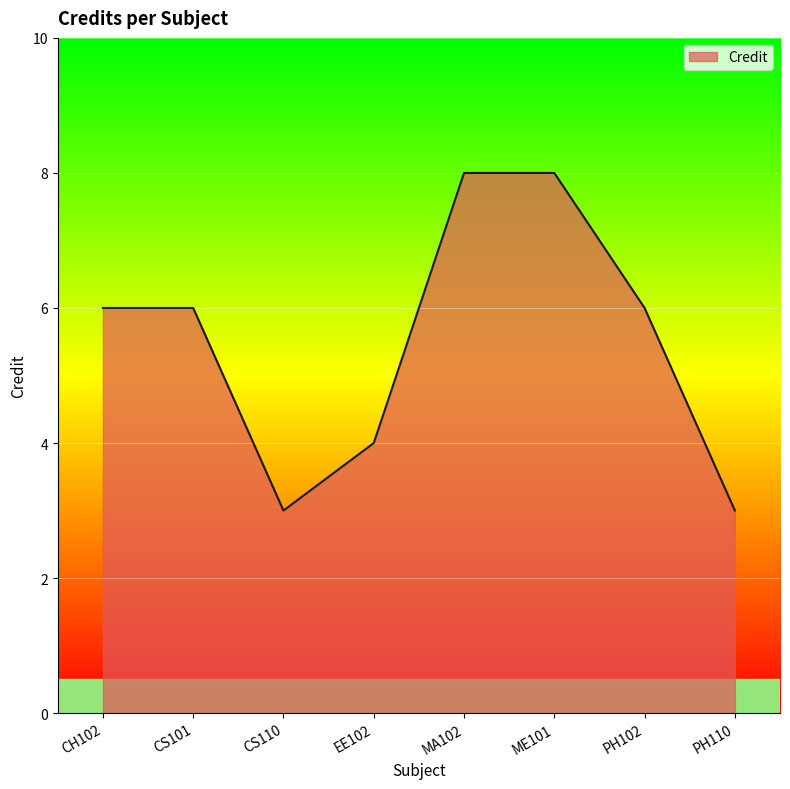

What is the average value?

6